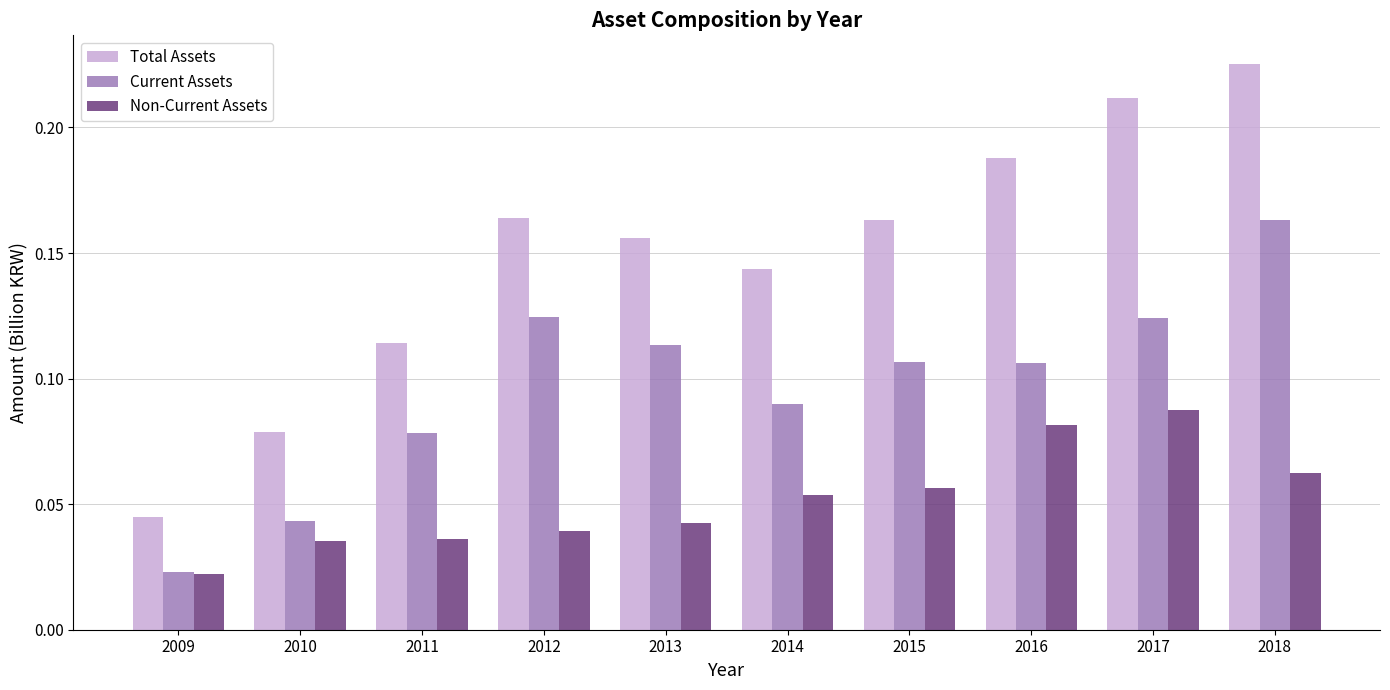

At how many categories does at least one series exceed 0?

10